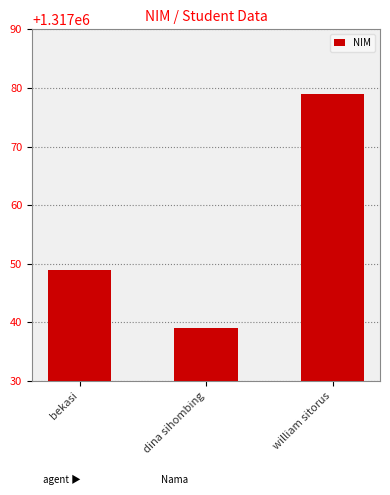

How many values are below 1317049?

1